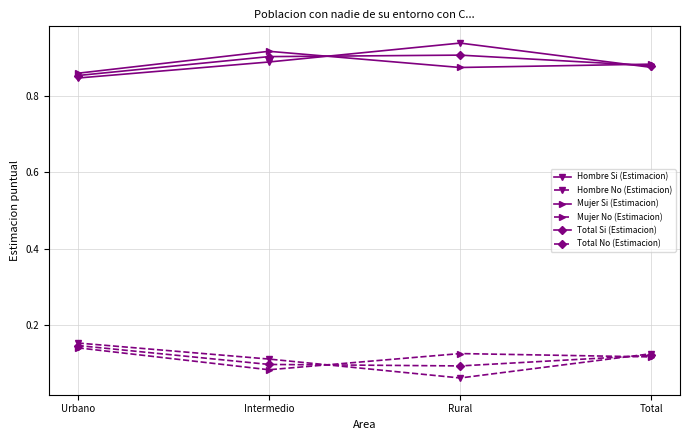

What are all the series names shown in the legend?

Hombre Si (Estimacion), Hombre No (Estimacion), Mujer Si (Estimacion), Mujer No (Estimacion), Total Si (Estimacion), Total No (Estimacion)